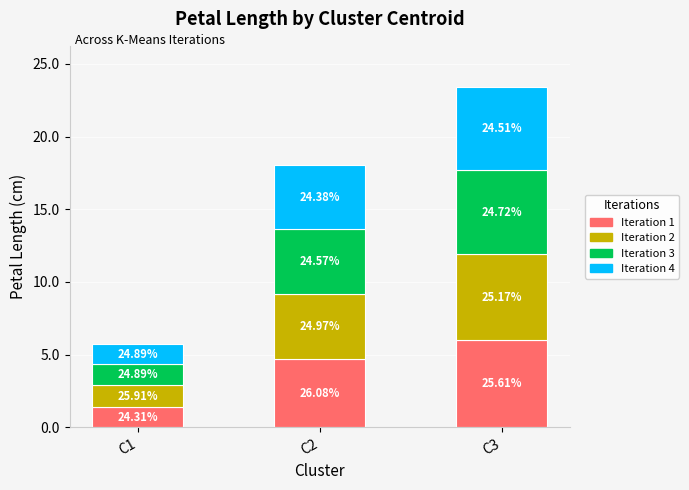

Are the bars grouped side by side (vs. stacked)?

No